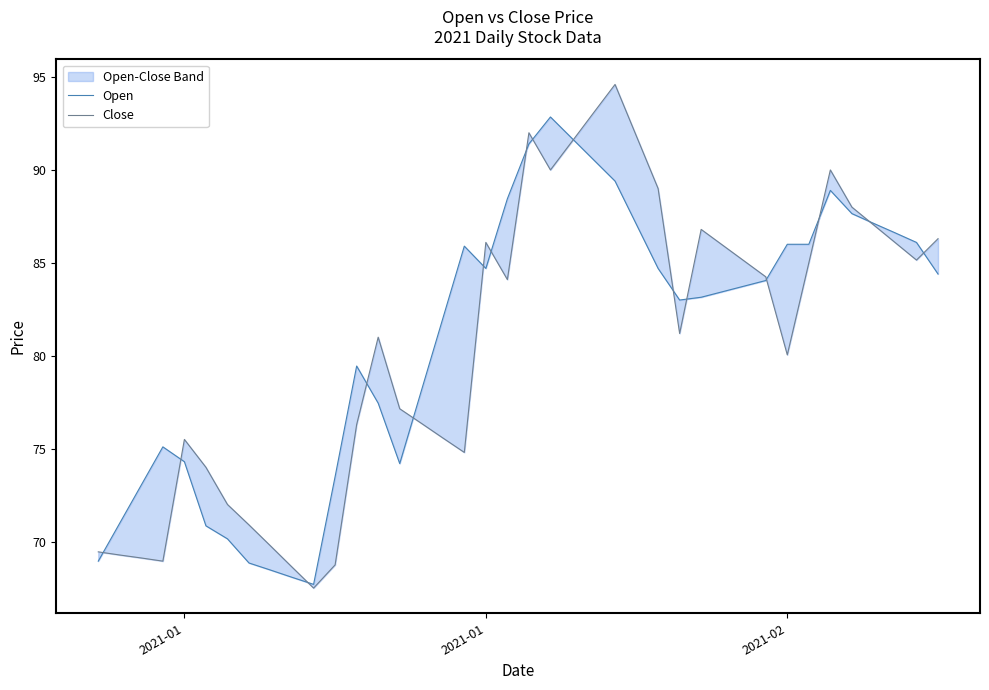

How many interior local valleys does the Close series have?

8